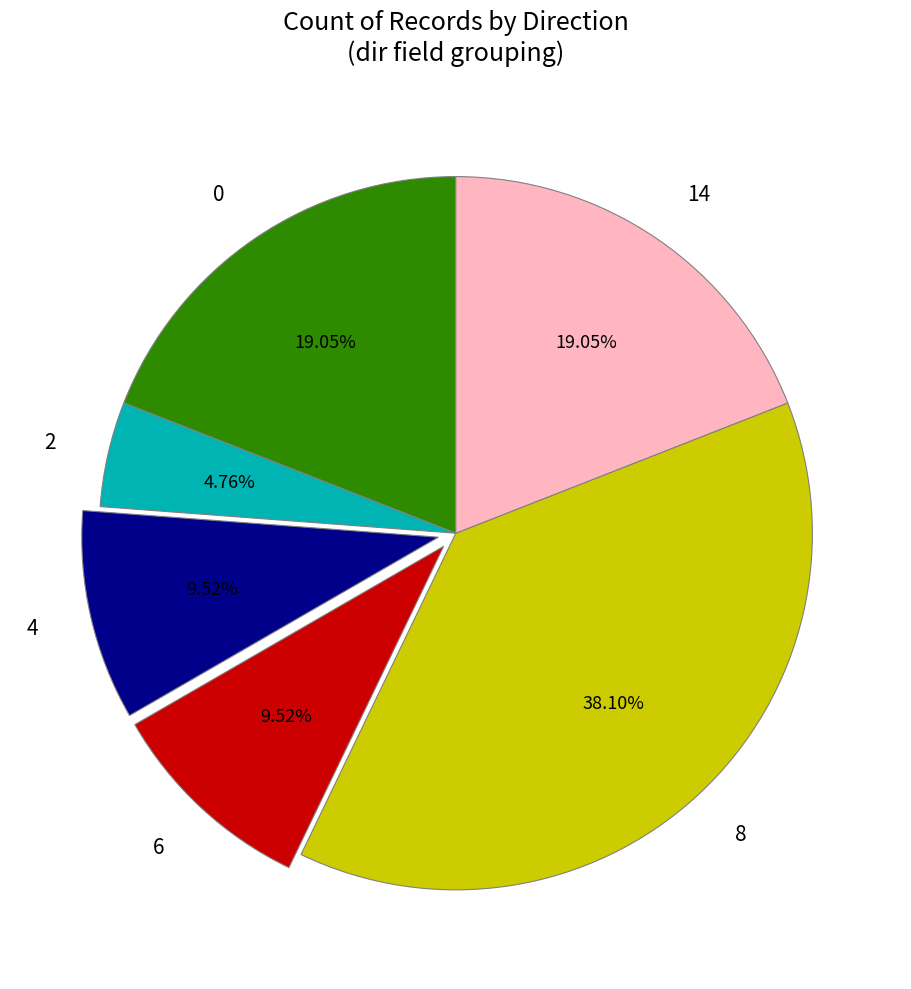

Count the number of slices in the pie.

6